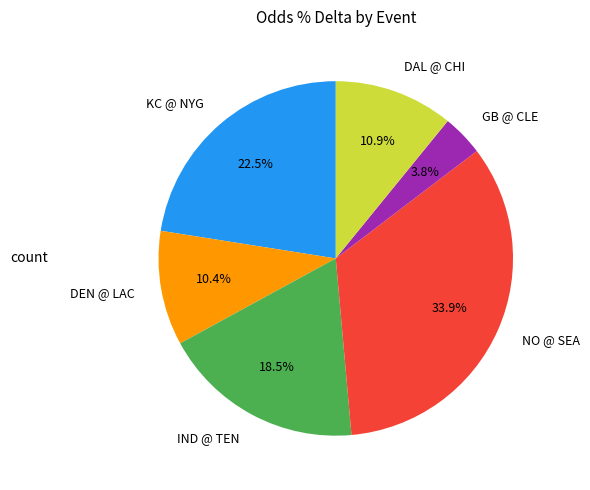

What is the largest slice in the pie chart?

NO @ SEA